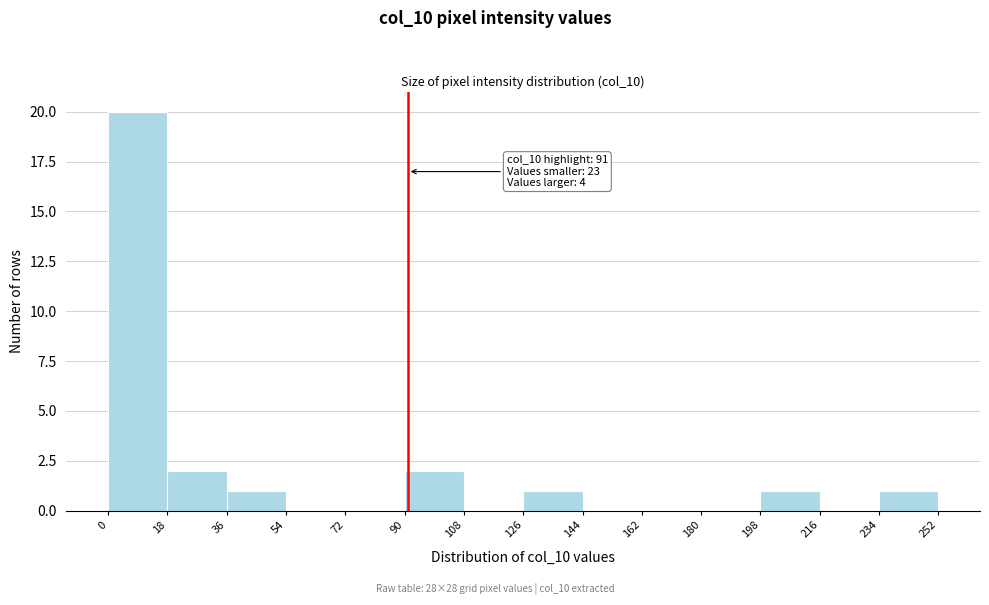

Over which range of the x-axis is the bar tallest?

0 to 18